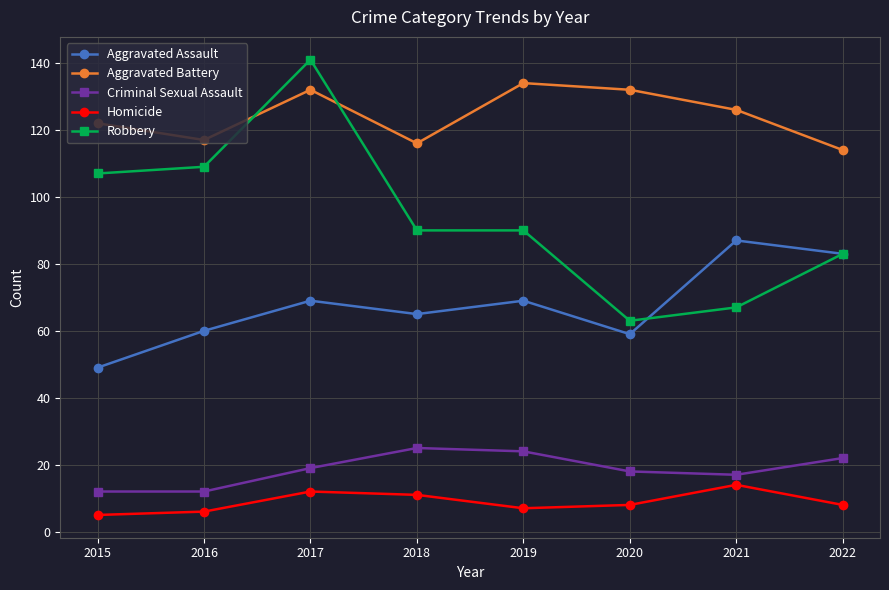

Which series has the largest range (max minus min)?

Robbery